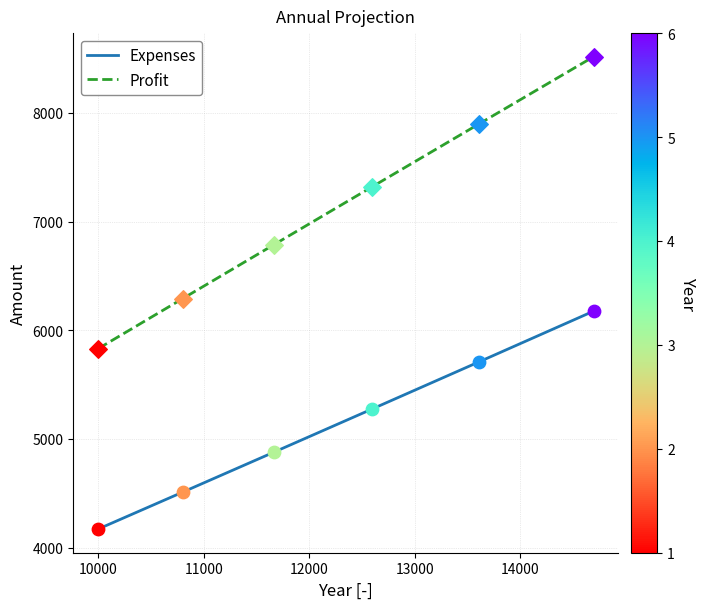

Which series has the largest range (max minus min)?

Profit